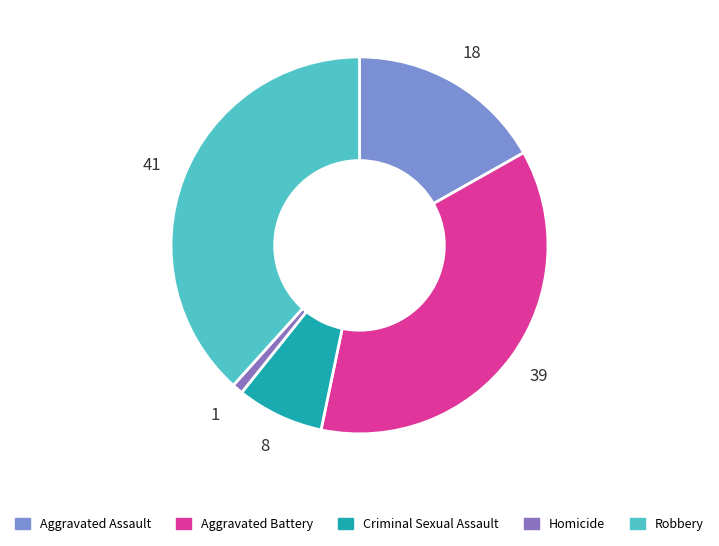

Does Aggravated Battery represent more than half of the total?

No